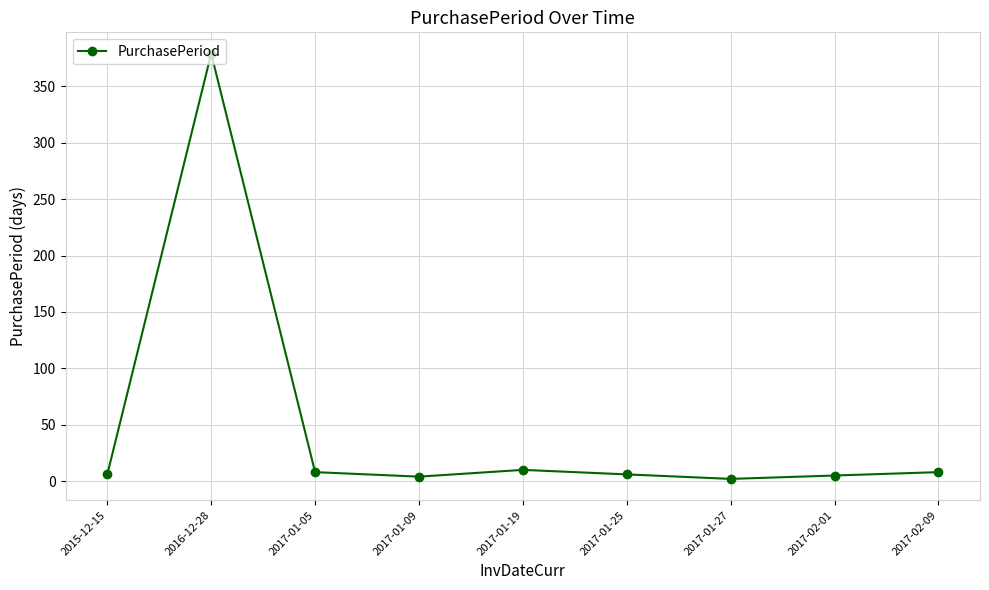

What is the greatest value displayed?

379